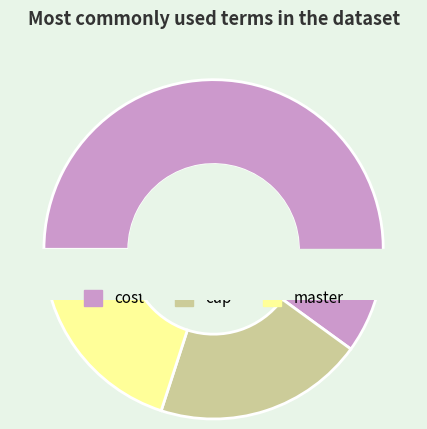

Is it true that cost is 60% of the pie?

True